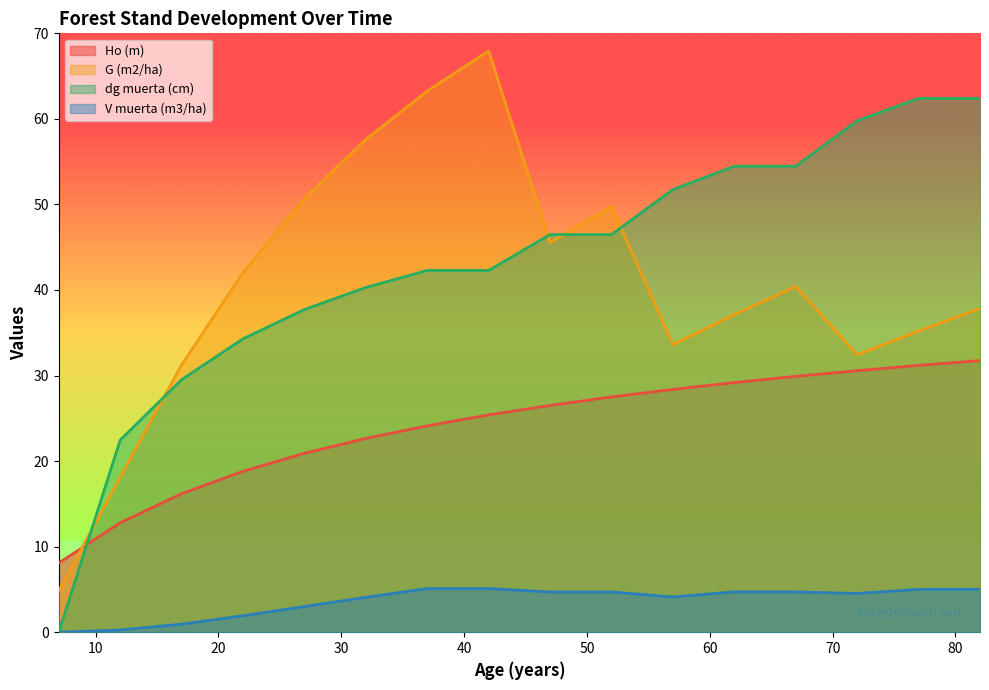

Between 17 and 47, which series saw the biggest shift?

dg muerta (cm)